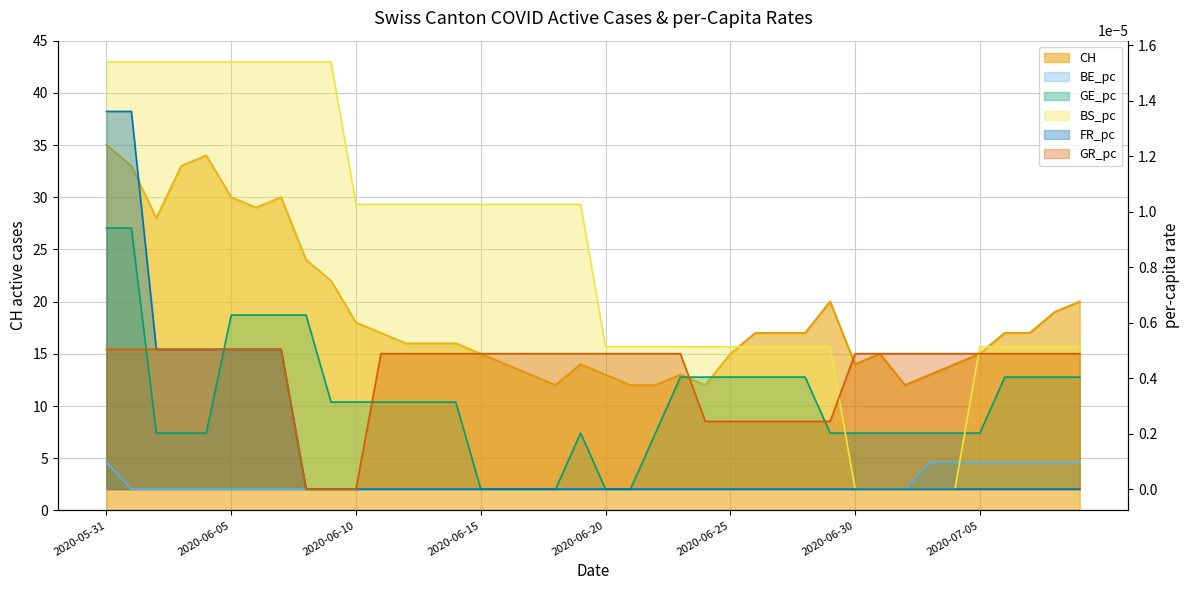

At which category does GE_pc reach its first local peak?

2020-06-19